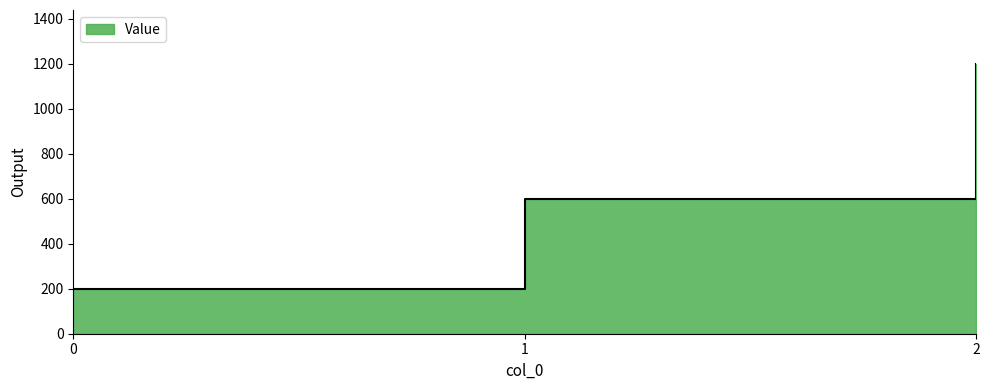

Read the value at 0, to the nearest 10.

200